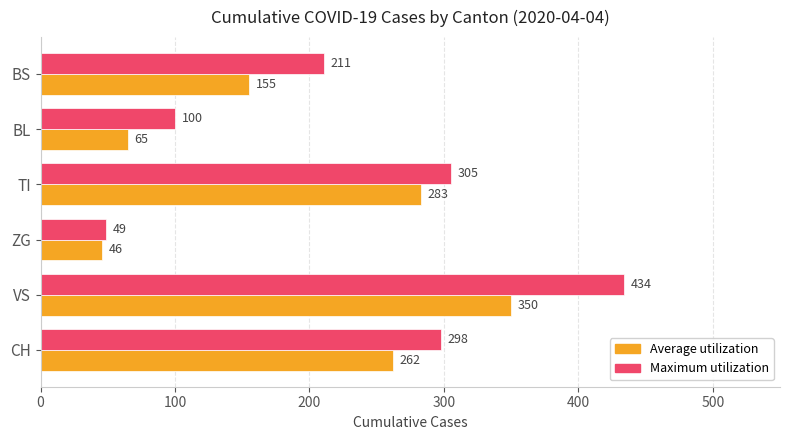

At ZG, list the series in order from largest to smallest.

Maximum utilization, Average utilization